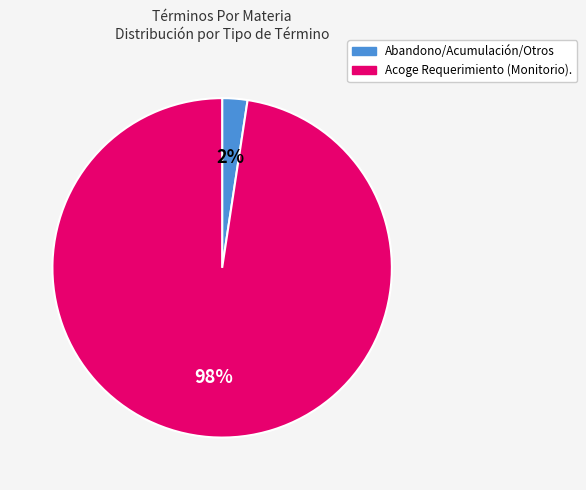

Does any single category account for the majority?

Yes